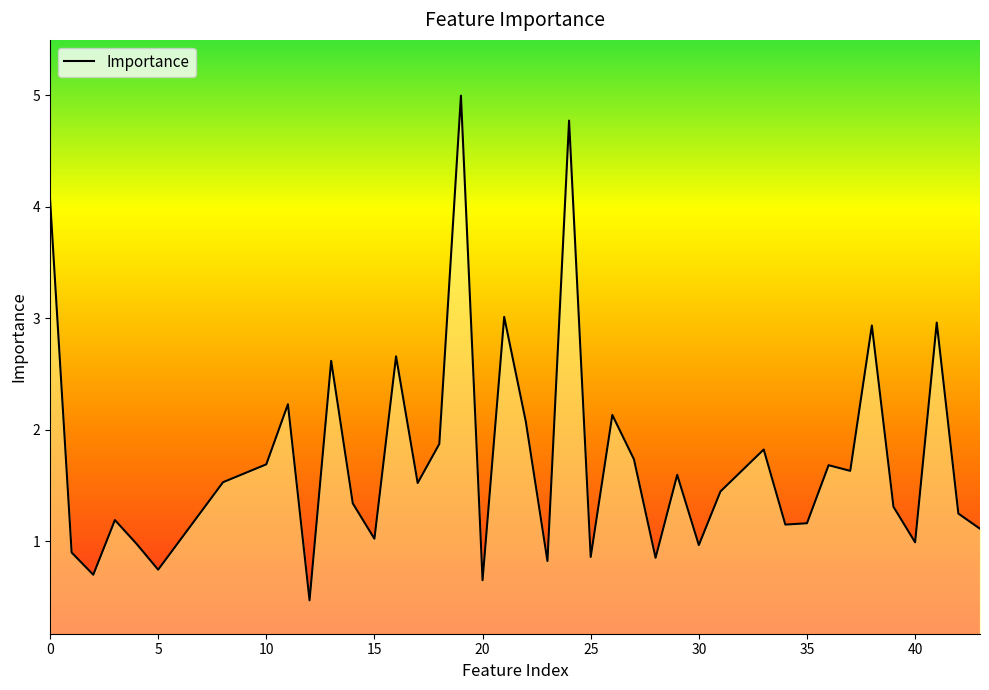

Is it true that the value at 19 is 5.0?

True